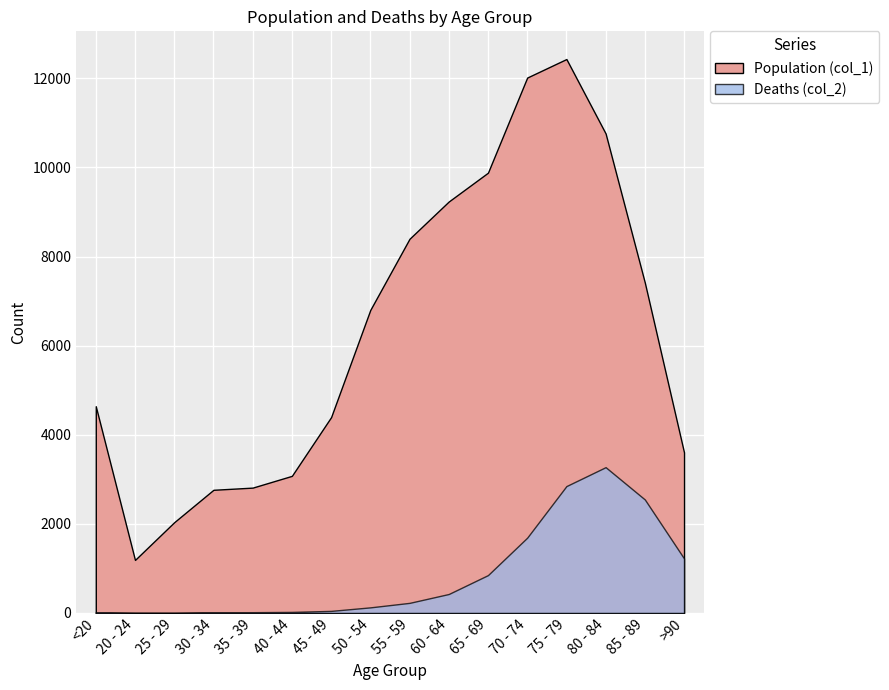

Rank the series by their average value, from lowest to highest.

Deaths (col_2), Population (col_1)